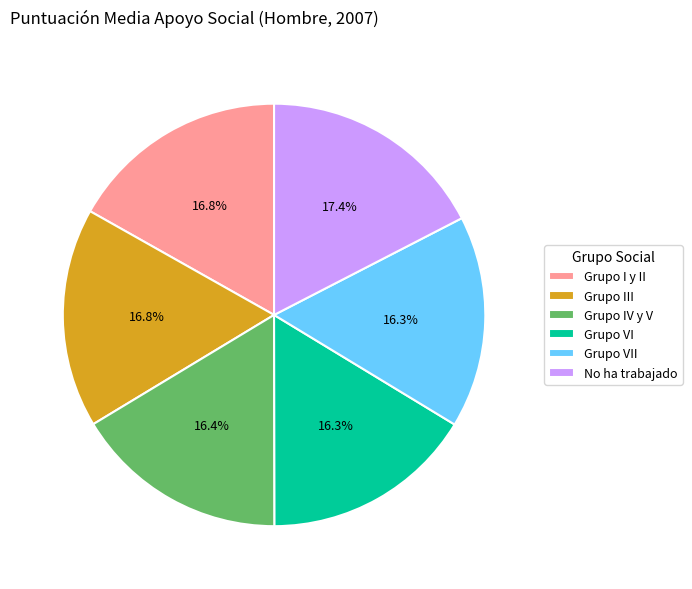

Count the number of slices in the pie.

6